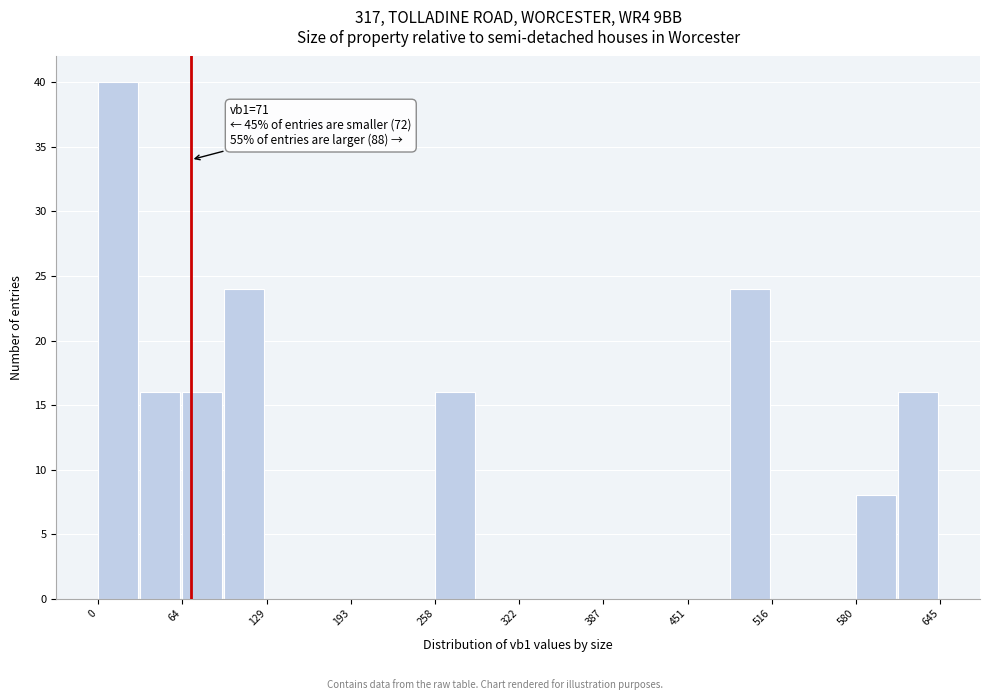

Read against the x-axis, roughly where is the centre of the tallest bar?

20